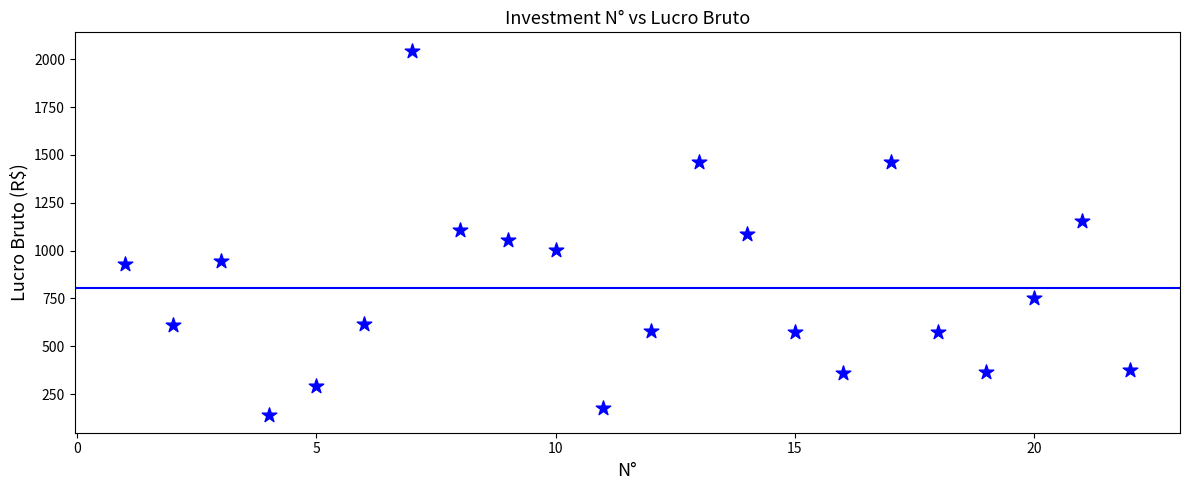

What is the range of X values (max minus min)?

21.0